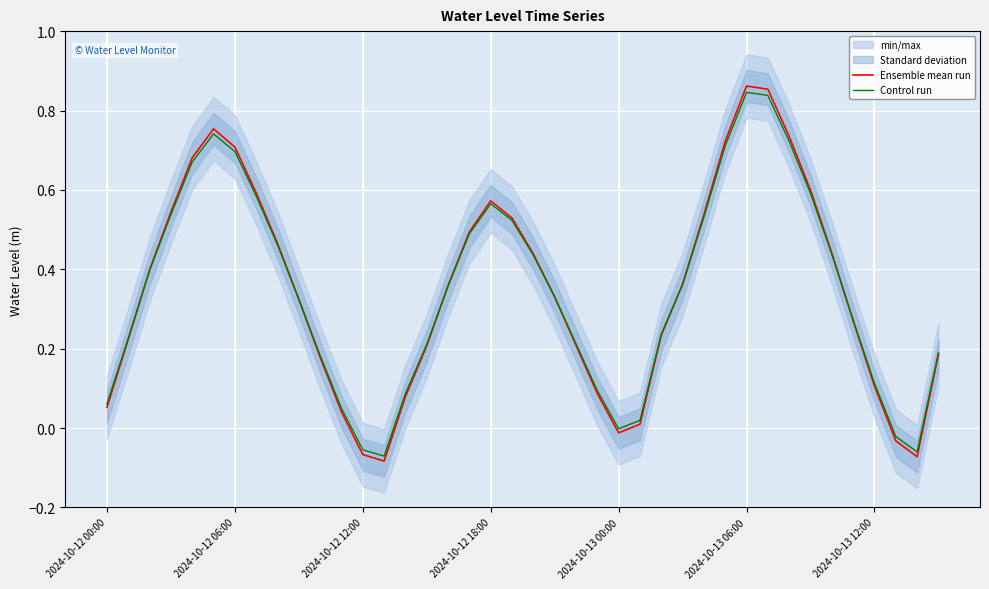

Is it true that Ensemble mean run equals 0.7 at 34?

False